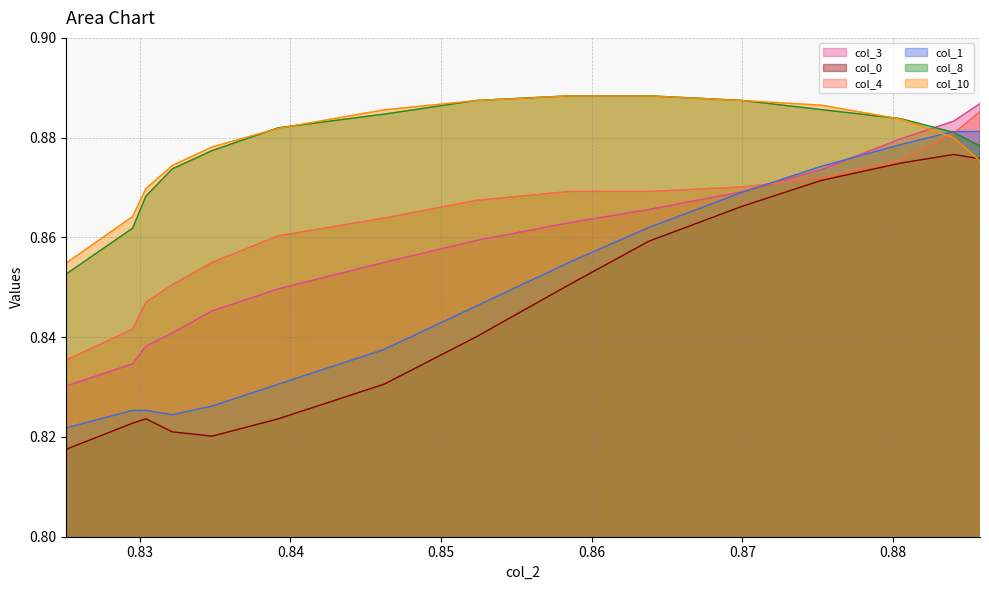

What is the value of the col_3 point at the 13th from the left?

0.9